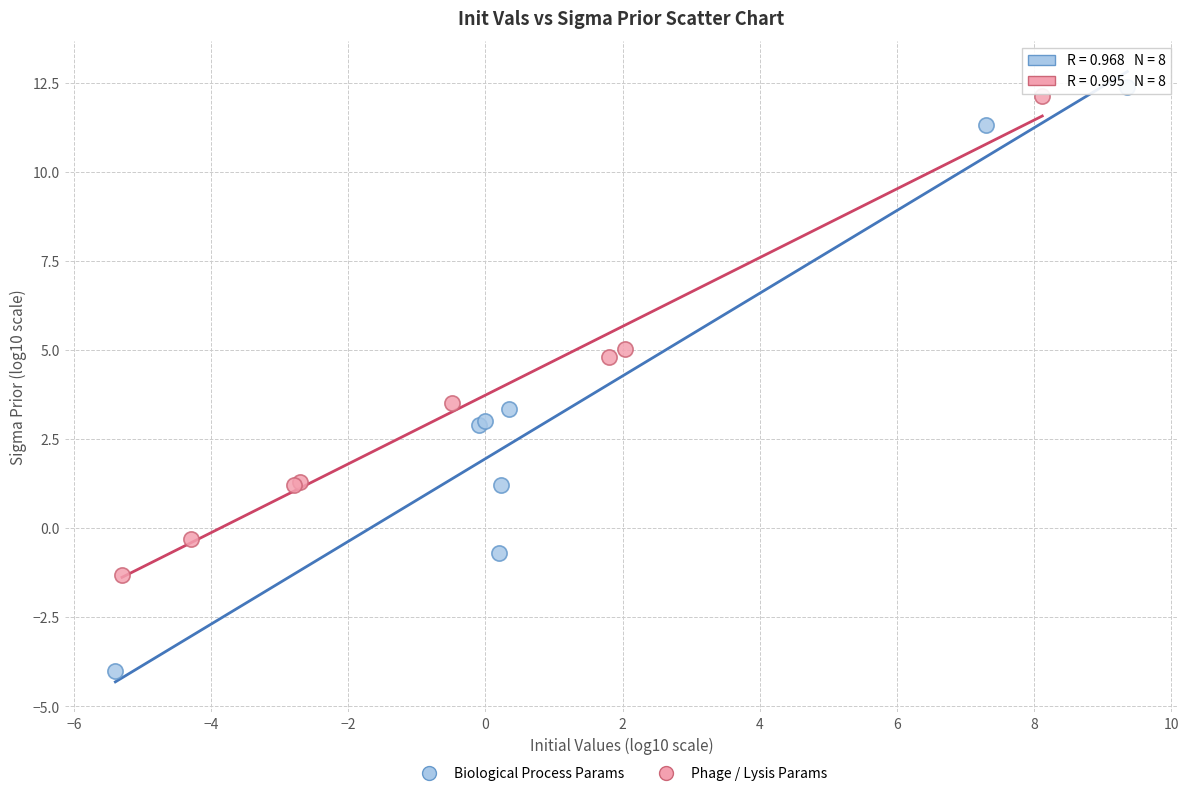

Which series has the widest spread of Y values?

Biological Process Params